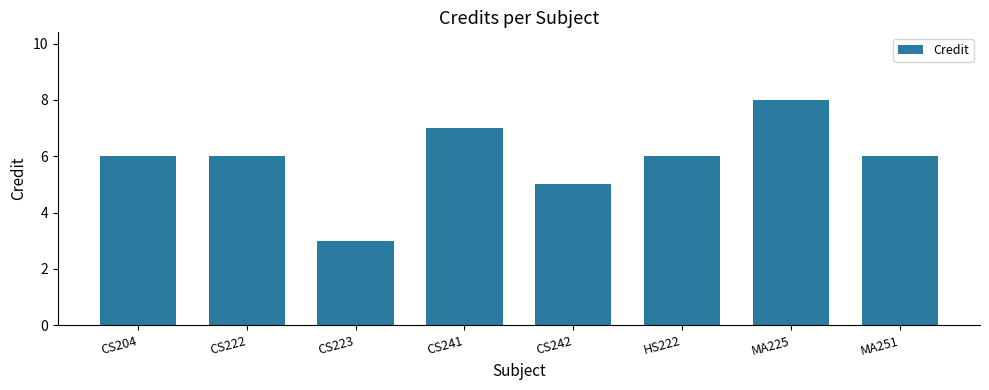

What is the sum of all values?

47